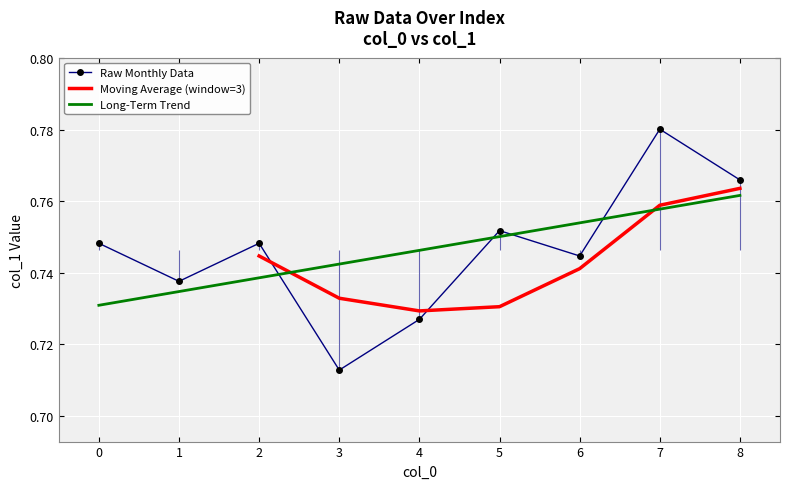

True or false: the data shows 0.4 at 7.

False